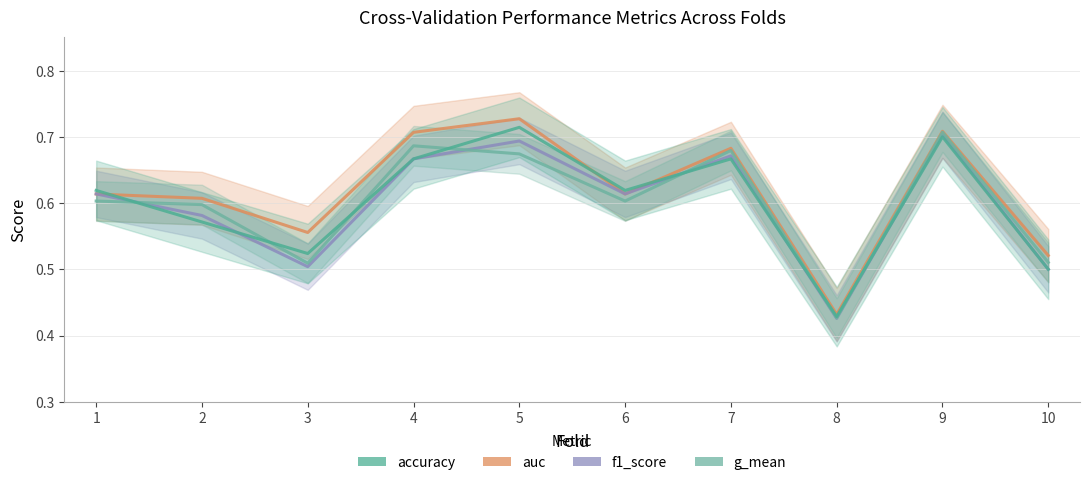

What is the difference between the accuracy values at 2 and 7?

0.1